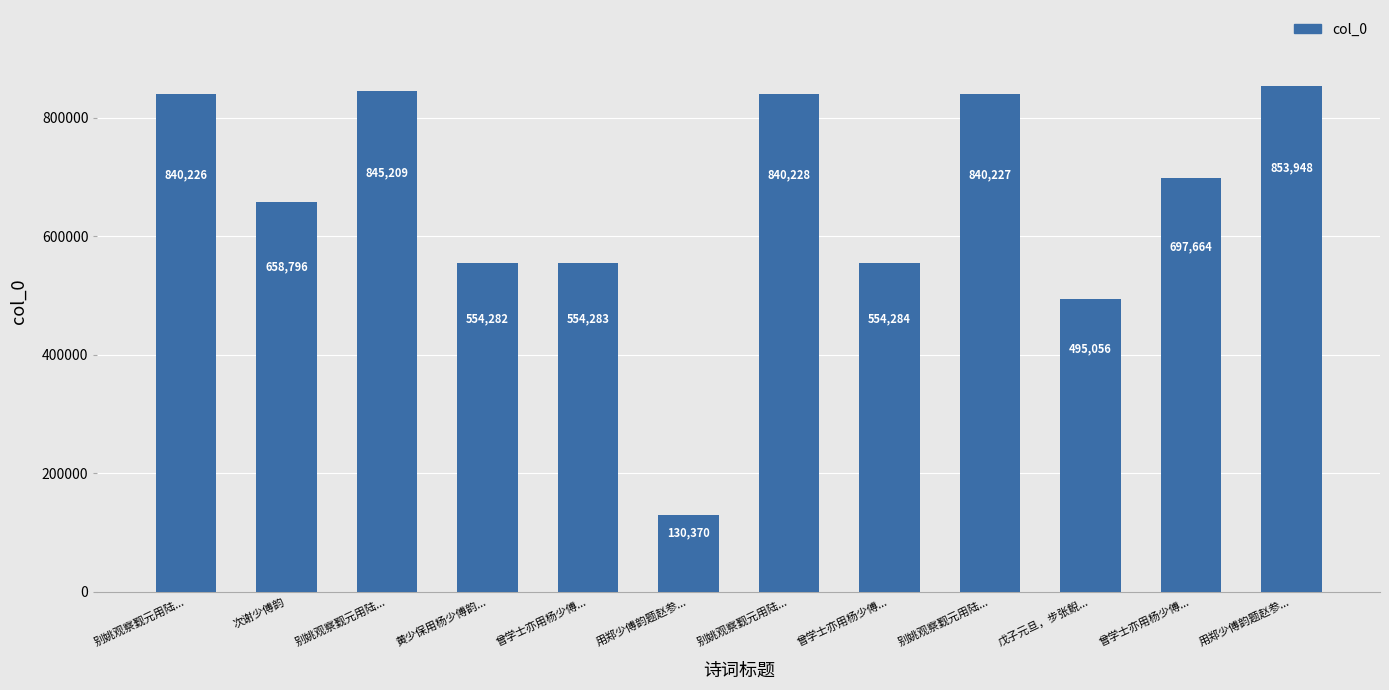

True or false: the data shows 840227 at 别姚观察觐元用陆....

True